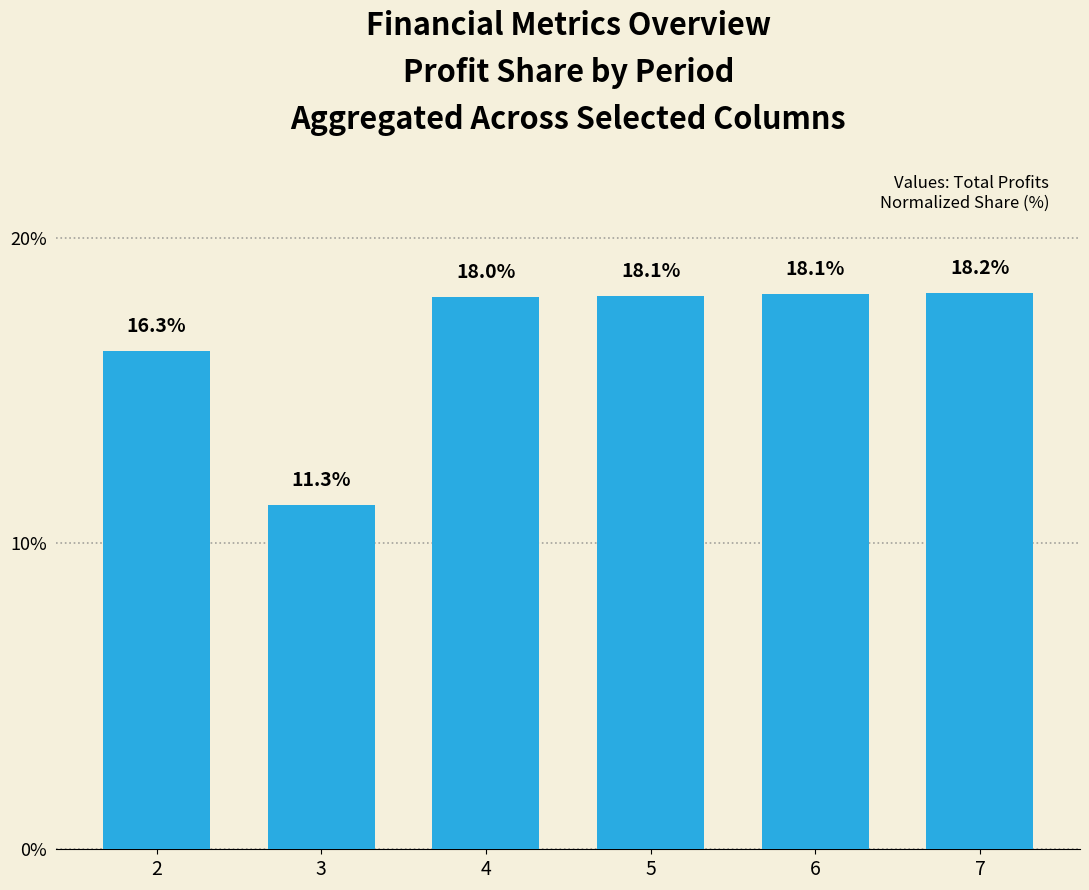

What is the smallest value displayed?

11.3